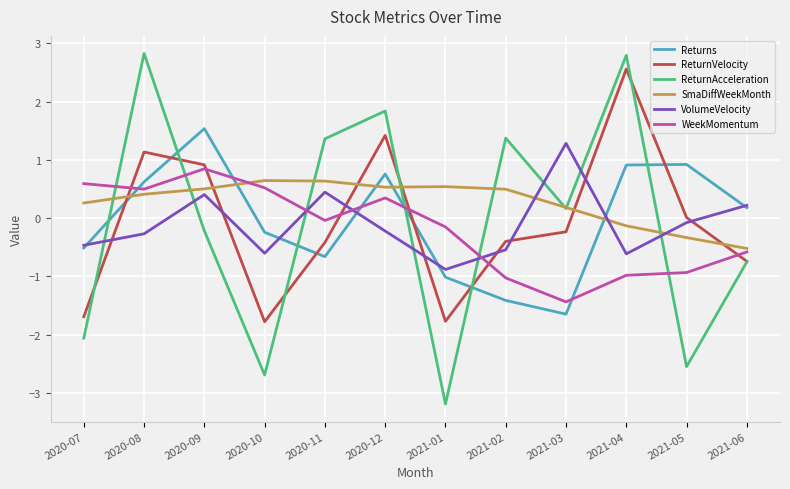

Between which two adjacent categories do ReturnVelocity and VolumeVelocity first intersect?

2020-07 and 2020-08